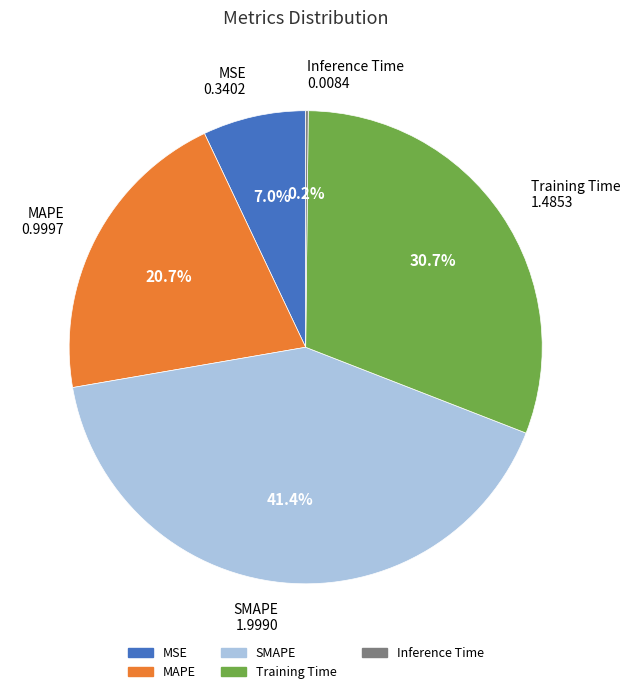

To the nearest percent, what is the combined percentage of MSE and SMAPE?

48%